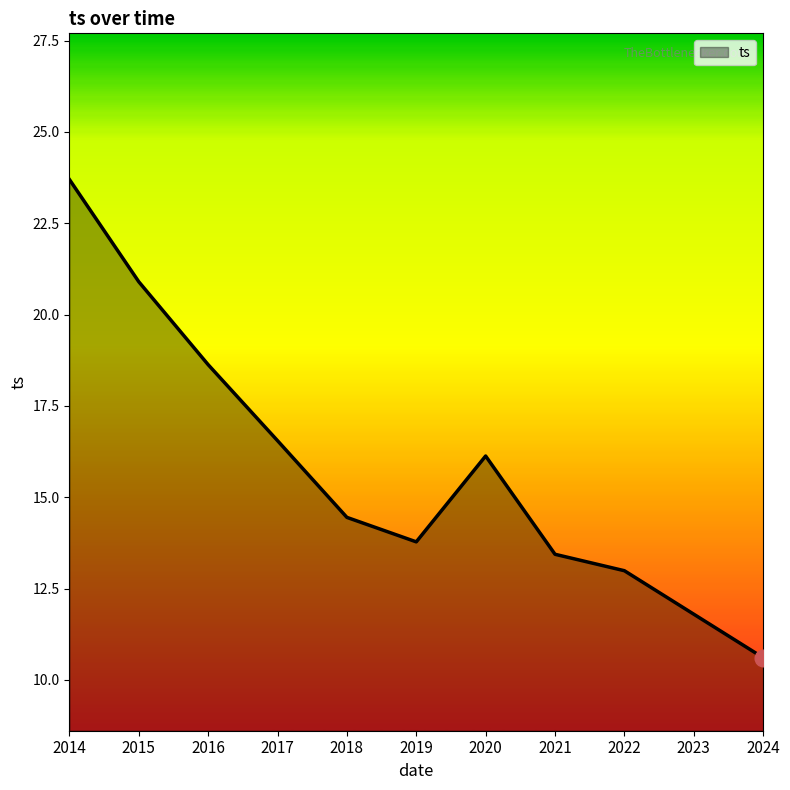

Does the chart display data point markers on the line(s)?

No